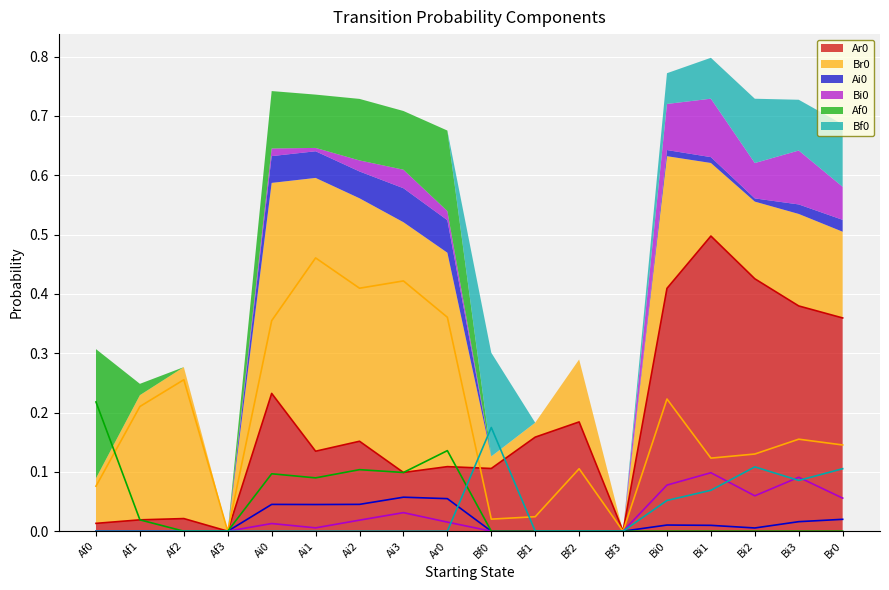

Reading right to left, list all the values displayed in this chart.

Ar0: Br0=0.4	Bi3=0.4	Bi2=0.4	Bi1=0.5	Bi0=0.4	Bf3=0.0	Bf2=0.2	Bf1=0.2	Bf0=0.1	Ar0=0.1	Ai3=0.1	Ai2=0.2	Ai1=0.1	Ai0=0.2	Af3=0.0	Af2=0.0	Af1=0.0	Af0=0.0
Br0: Br0=0.1	Bi3=0.2	Bi2=0.1	Bi1=0.1	Bi0=0.2	Bf3=0.0	Bf2=0.1	Bf1=0.0	Bf0=0.0	Ar0=0.4	Ai3=0.4	Ai2=0.4	Ai1=0.5	Ai0=0.4	Af3=0.0	Af2=0.3	Af1=0.2	Af0=0.1
Ai0: Br0=0.0	Bi3=0.0	Bi2=0.0	Bi1=0.0	Bi0=0.0	Bf3=0.0	Bf2=0.0	Bf1=0.0	Bf0=0.0	Ar0=0.1	Ai3=0.1	Ai2=0.0	Ai1=0.0	Ai0=0.0	Af3=0.0	Af2=0.0	Af1=0.0	Af0=0.0
Bi0: Br0=0.1	Bi3=0.1	Bi2=0.1	Bi1=0.1	Bi0=0.1	Bf3=0.0	Bf2=0.0	Bf1=0.0	Bf0=0.0	Ar0=0.0	Ai3=0.0	Ai2=0.0	Ai1=0.0	Ai0=0.0	Af3=0.0	Af2=0.0	Af1=0.0	Af0=0.0
Af0: Br0=0.0	Bi3=0.0	Bi2=0.0	Bi1=0.0	Bi0=0.0	Bf3=0.0	Bf2=0.0	Bf1=0.0	Bf0=0.0	Ar0=0.1	Ai3=0.1	Ai2=0.1	Ai1=0.1	Ai0=0.1	Af3=0.0	Af2=0.0	Af1=0.0	Af0=0.2
Bf0: Br0=0.1	Bi3=0.1	Bi2=0.1	Bi1=0.1	Bi0=0.1	Bf3=0.0	Bf2=0.0	Bf1=0.0	Bf0=0.2	Ar0=0.0	Ai3=0.0	Ai2=0.0	Ai1=0.0	Ai0=0.0	Af3=0.0	Af2=0.0	Af1=0.0	Af0=0.0